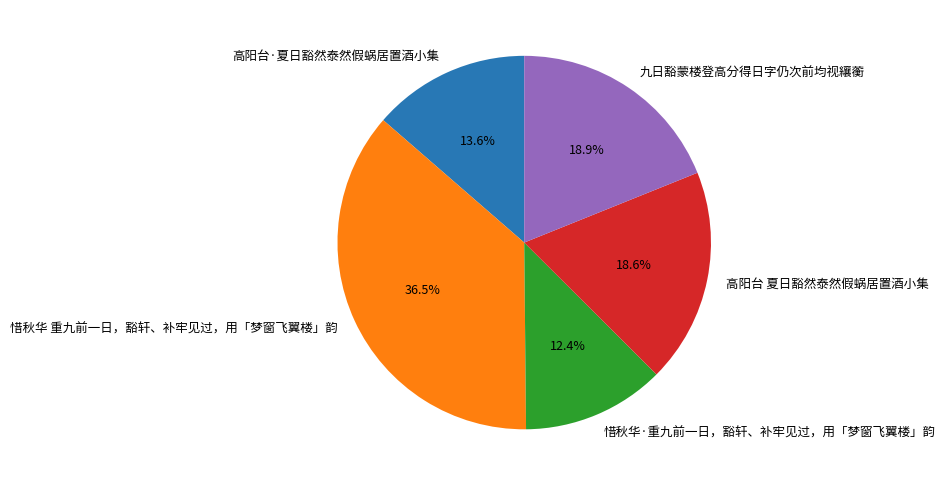

Count the number of slices in the pie.

5